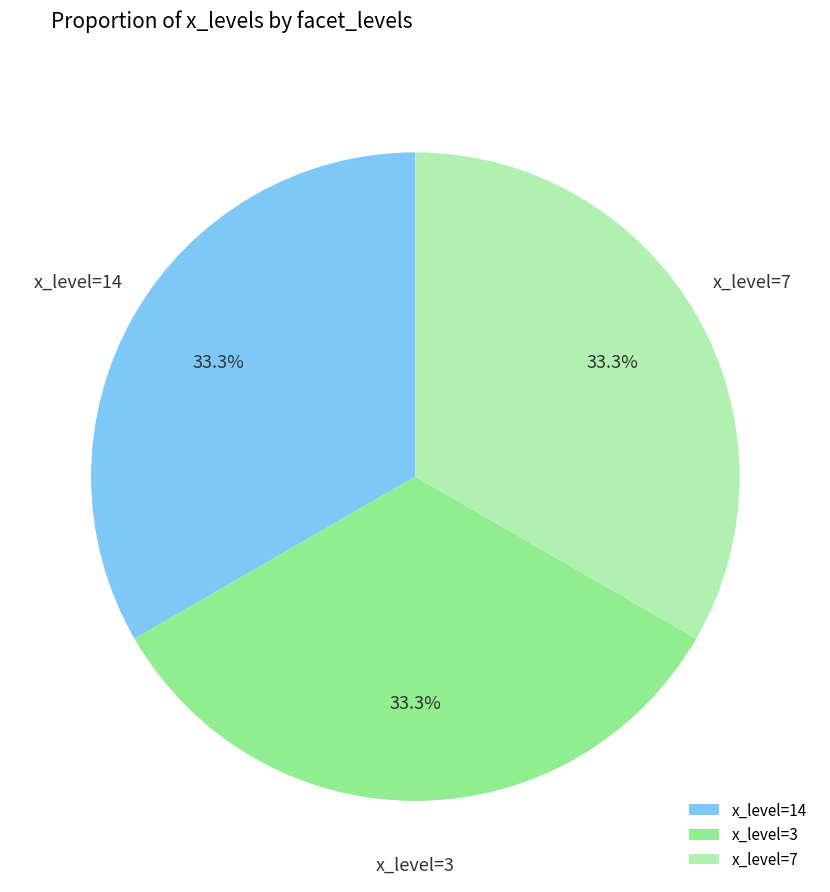

What is the ratio of the value at x_level=3 to the value at x_level=7?

1.0